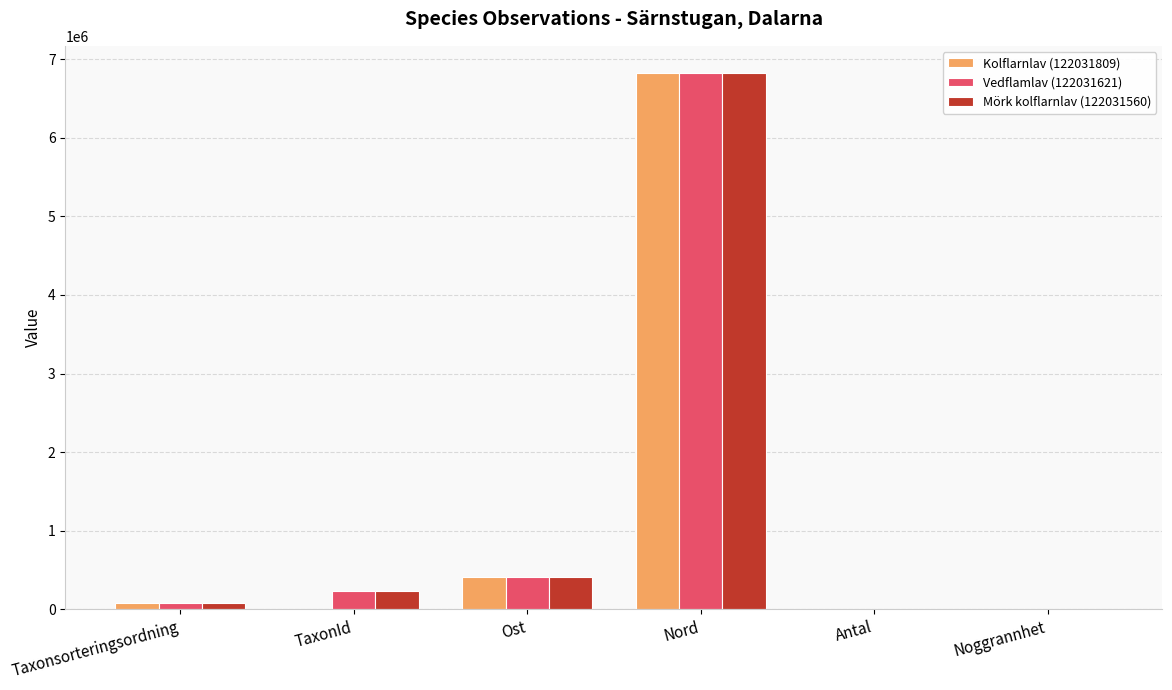

What is the greatest value displayed?

6828016